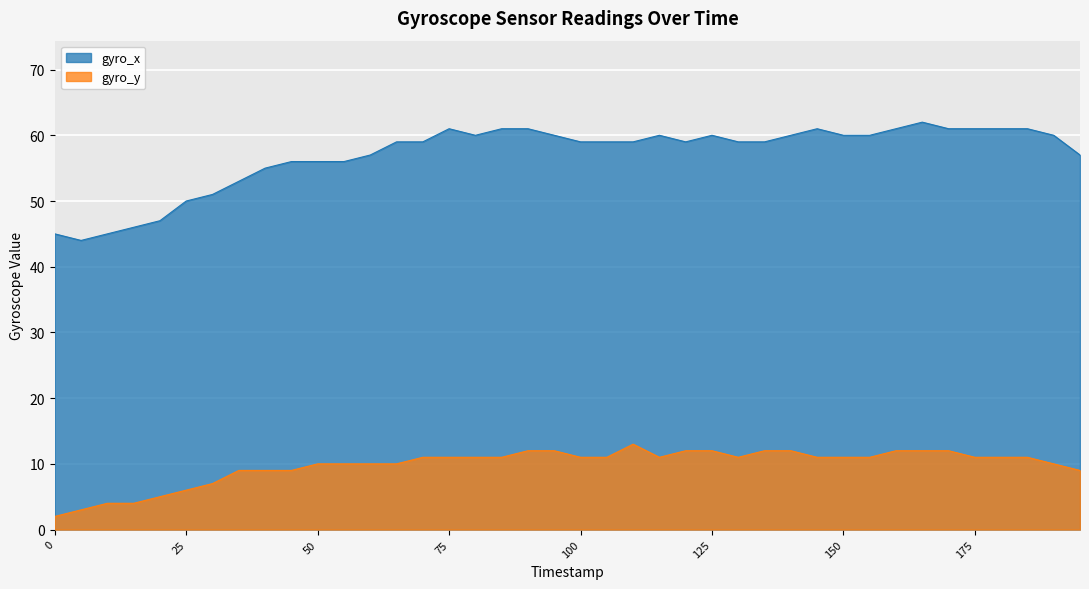

True or false: gyro_x and gyro_y cross at least once.

False